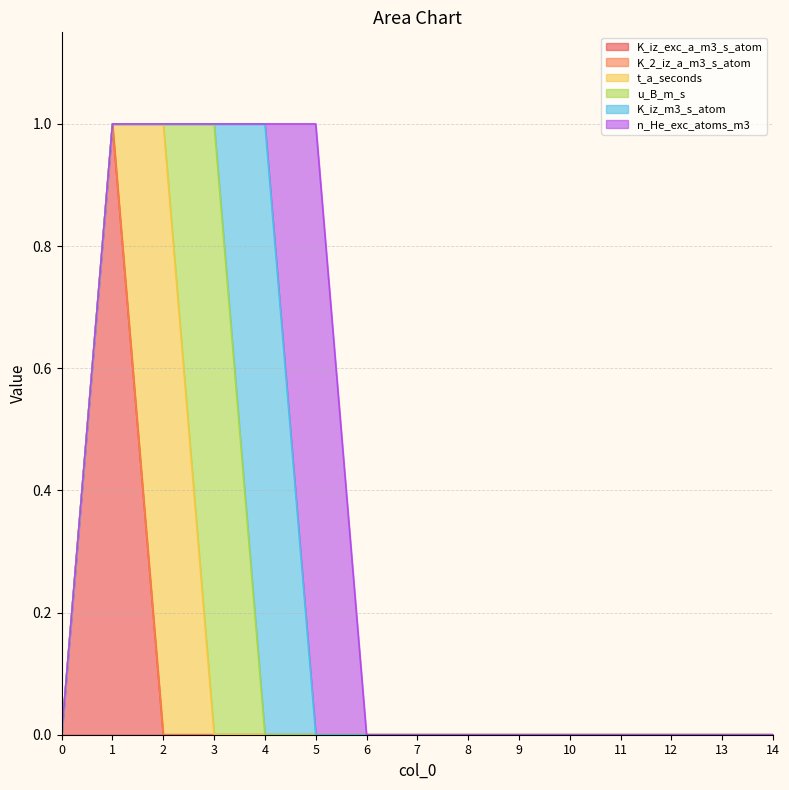

Is it true that n_He_exc_atoms_m3 equals 1 at 14?

False